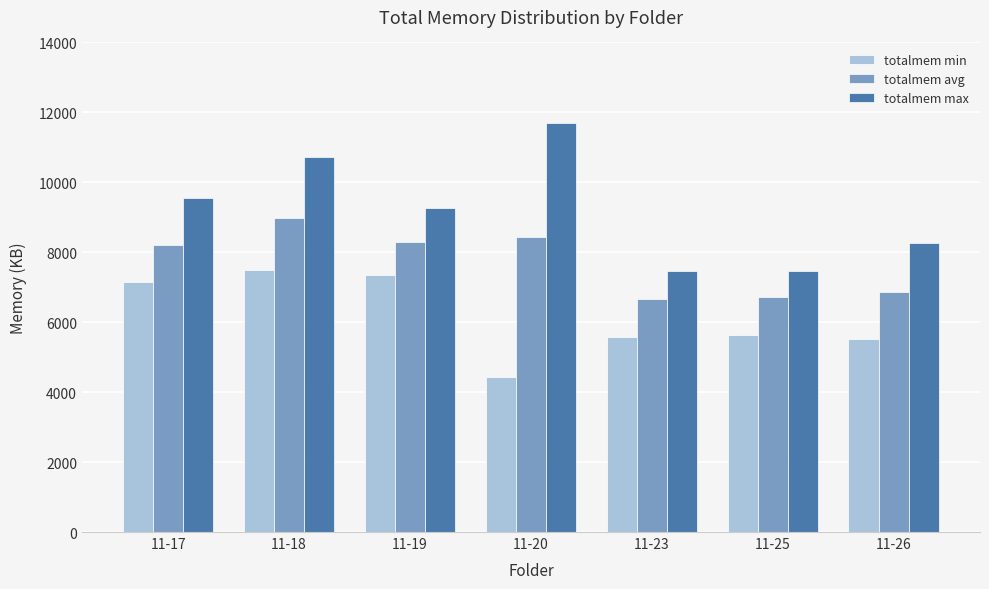

What is the smallest value displayed?

4440